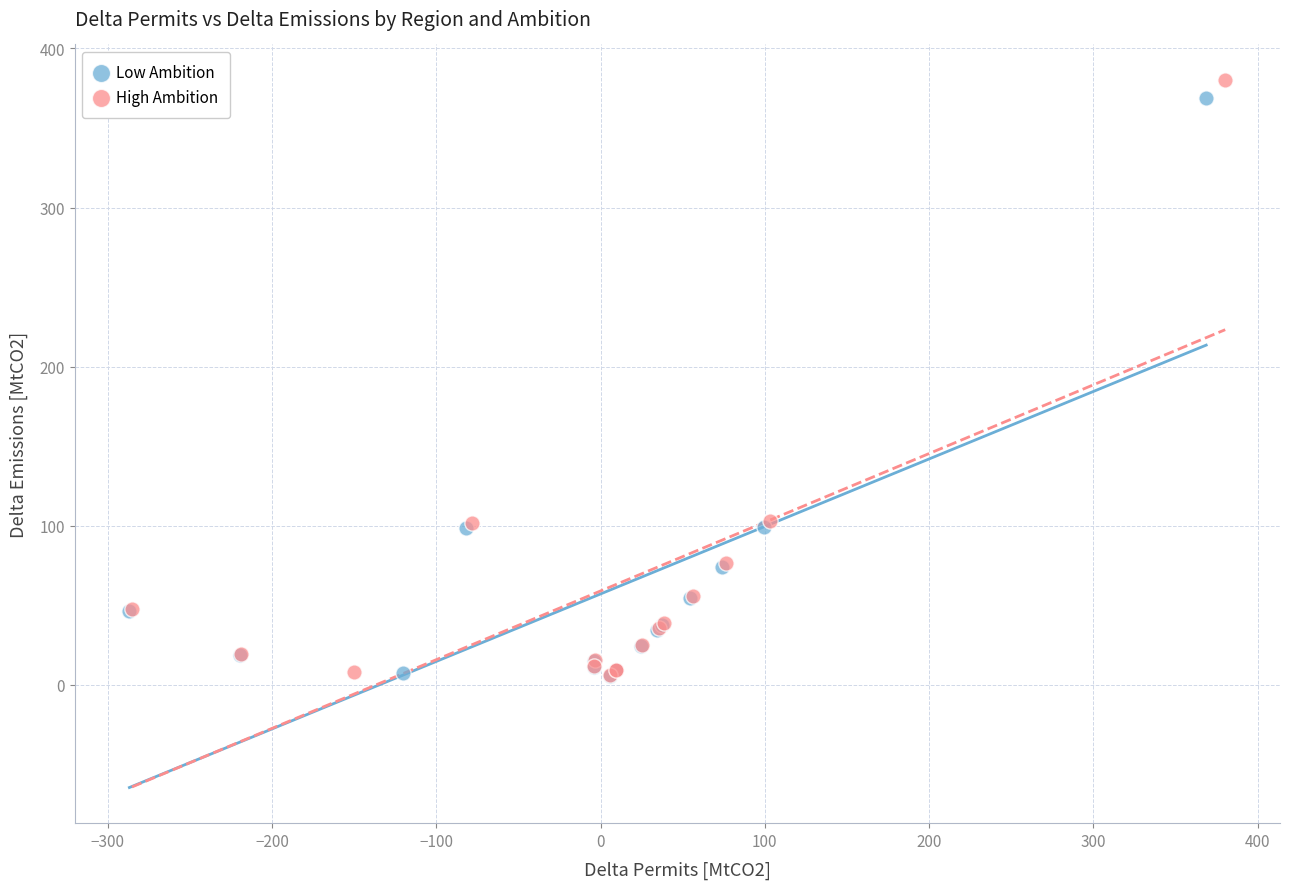

What are all the series names shown in the legend?

Low Ambition, High Ambition